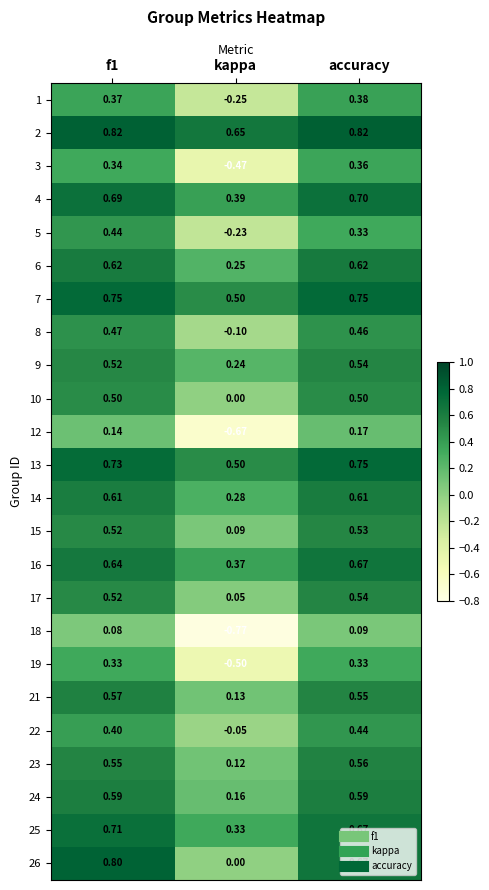

Count the number of categories in the chart.

3